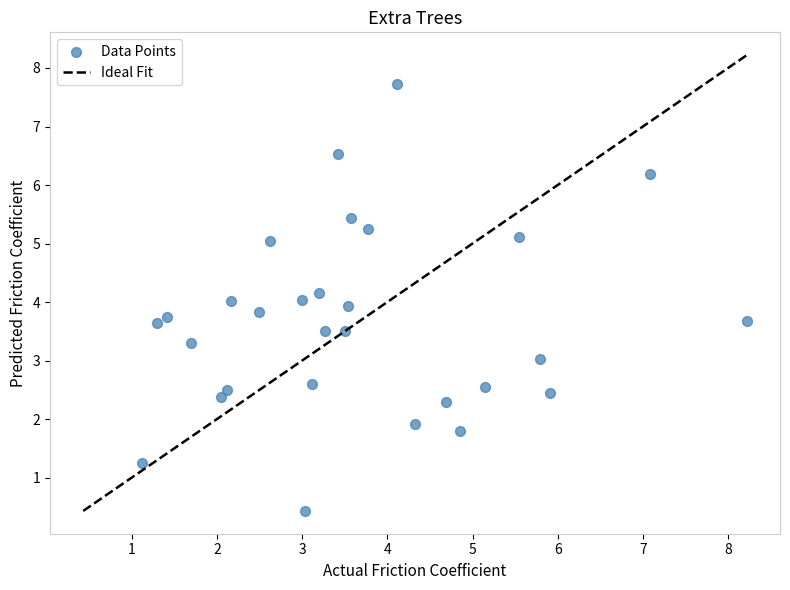

What is the range of X values (max minus min)?

7.1